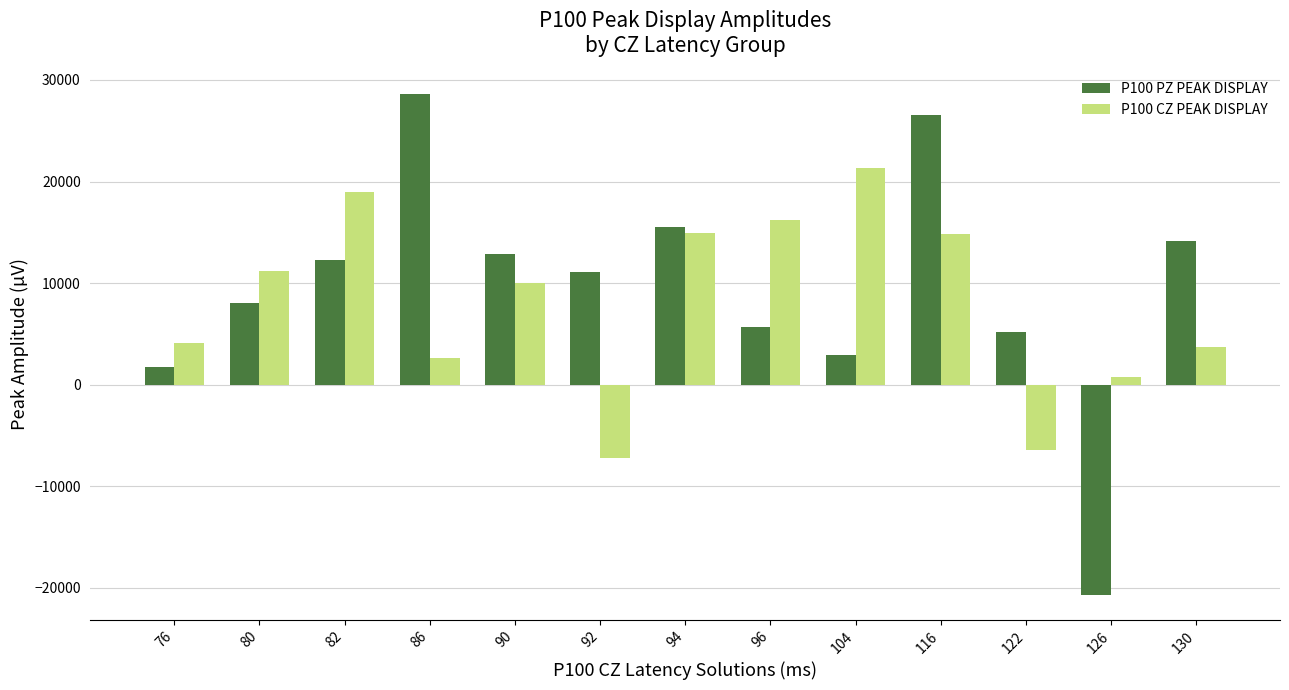

Which series has the widest spread of values?

P100 PZ PEAK DISPLAY